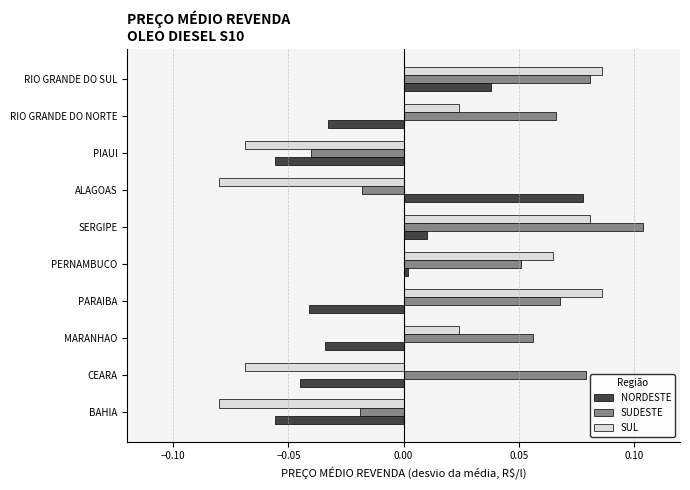

Rank the series by their average value, from highest to lowest.

SUDESTE, SUL, NORDESTE